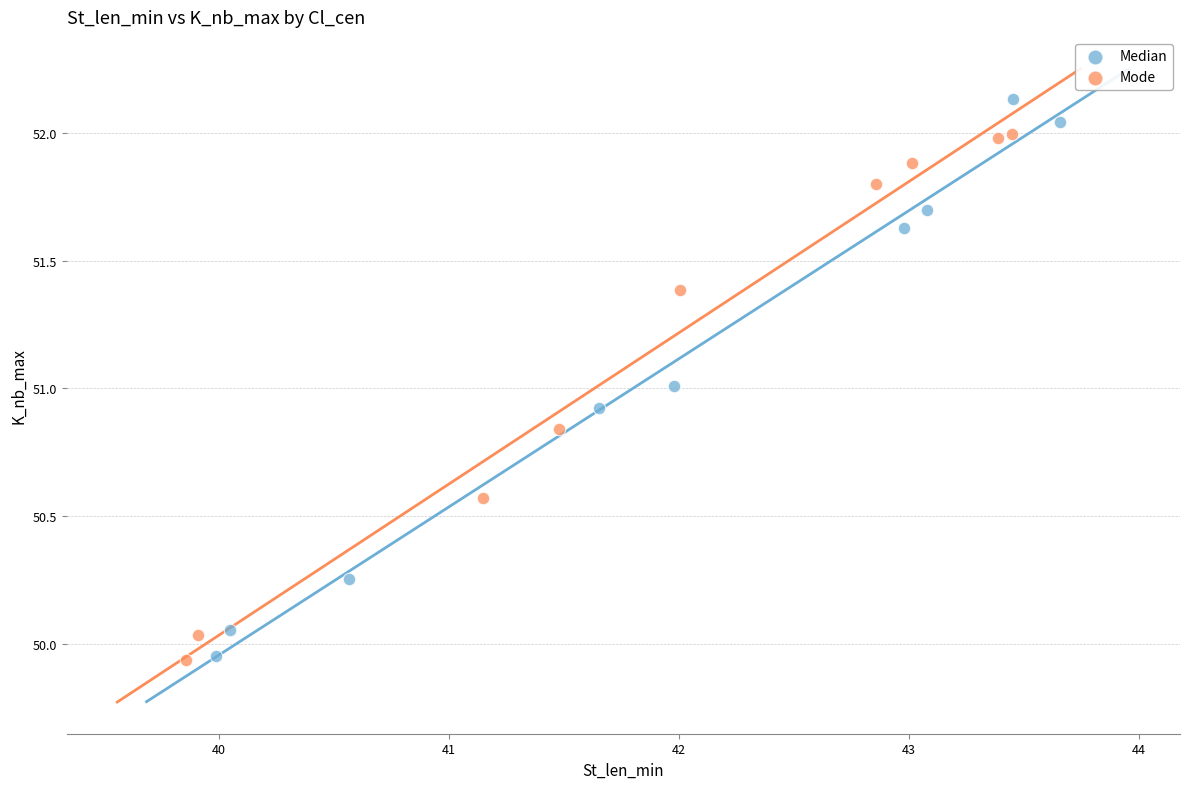

Which series contains the highest Y value?

Median